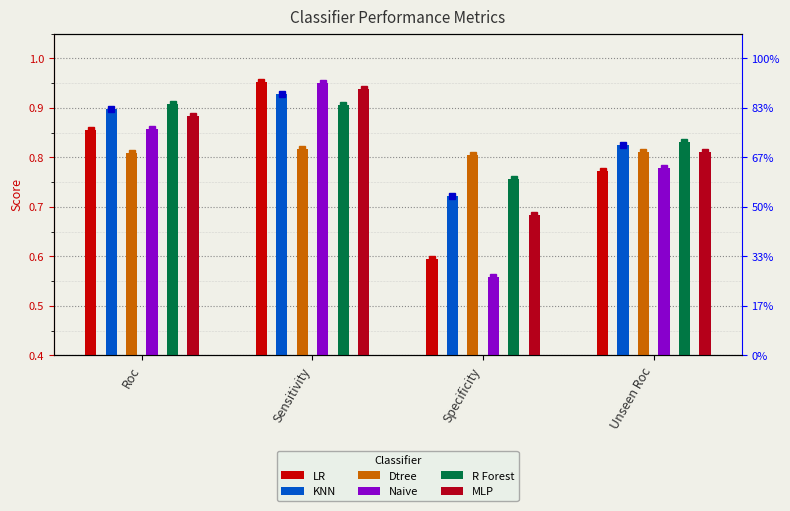

What is the greatest value displayed?

1.0